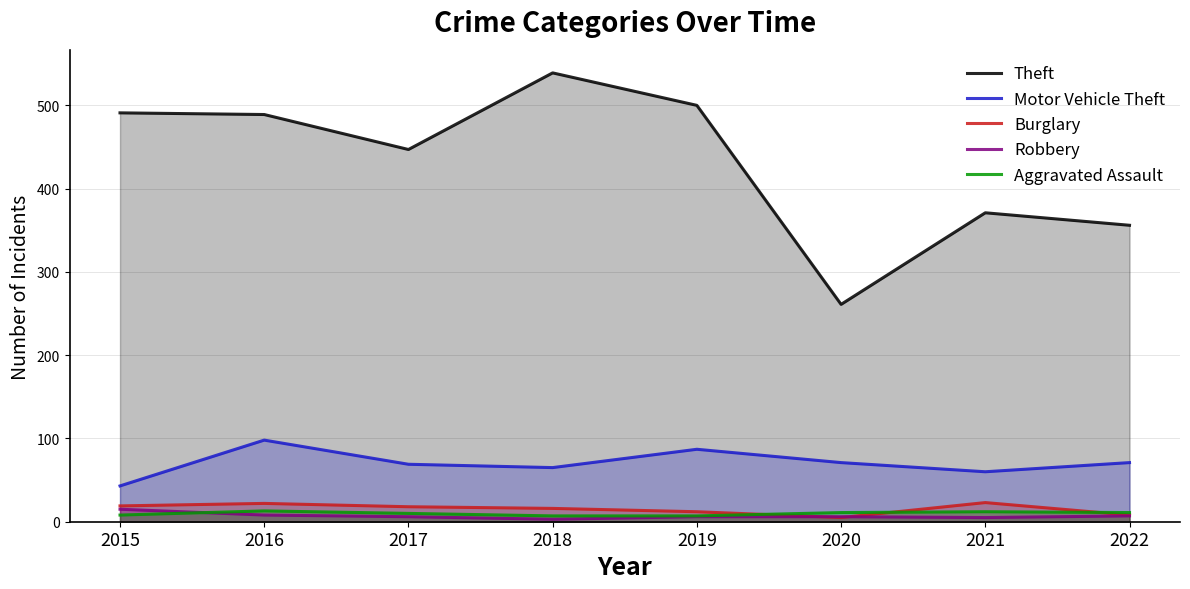

How many lines are shown in the chart?

5